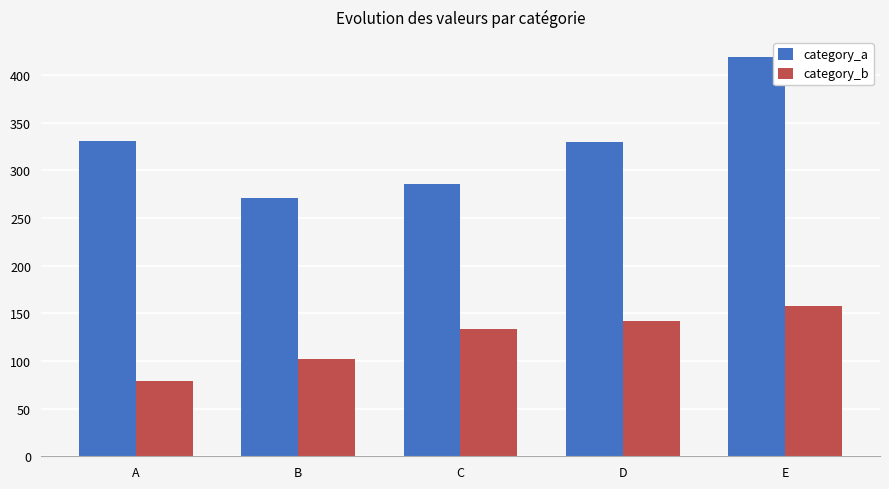

The category_a series shows 330 at D. True or false?

True